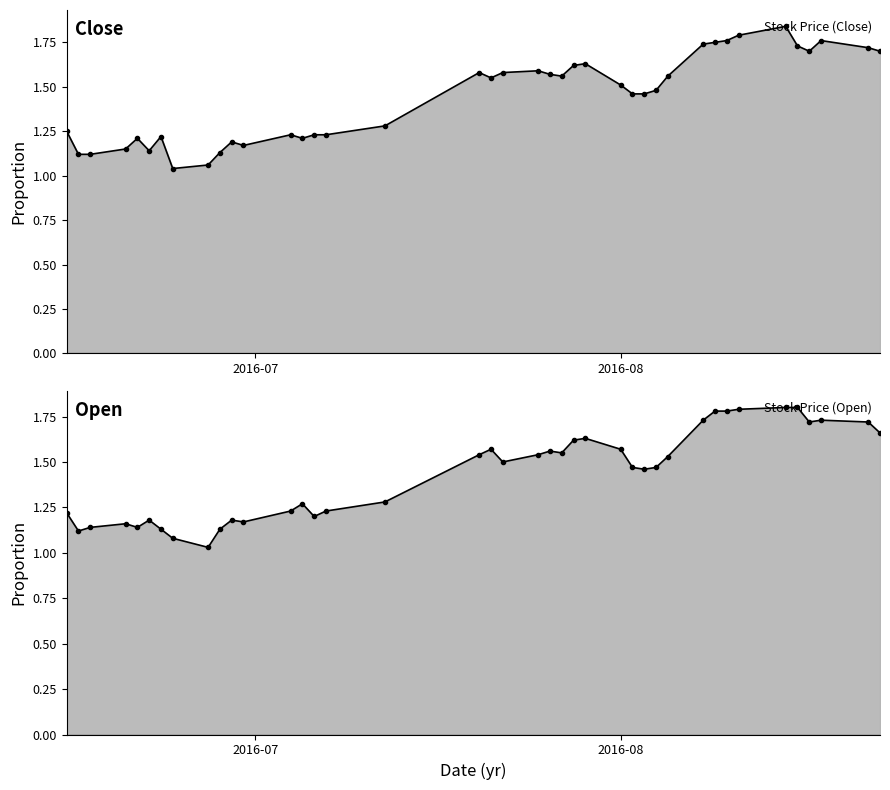

What is the smallest value displayed?

1.0